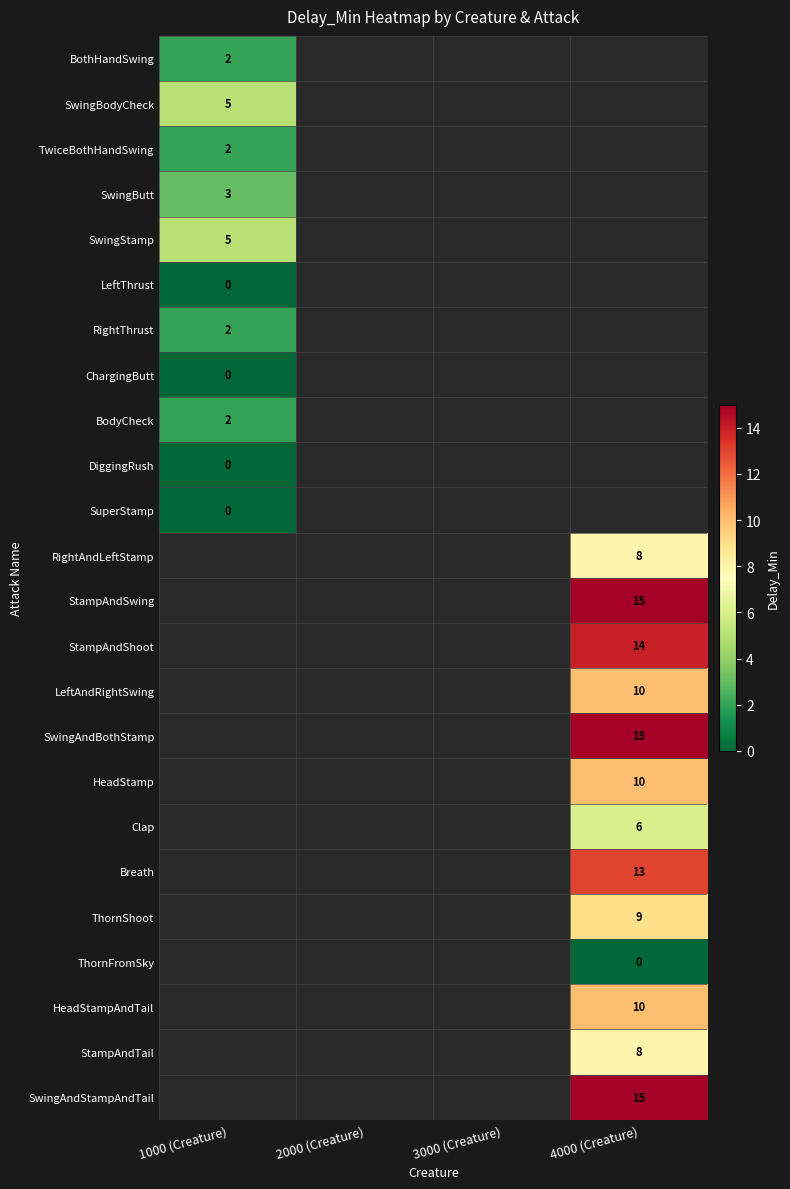

Is it true that ThornShoot equals 9 at 4000 (Creature)?

True